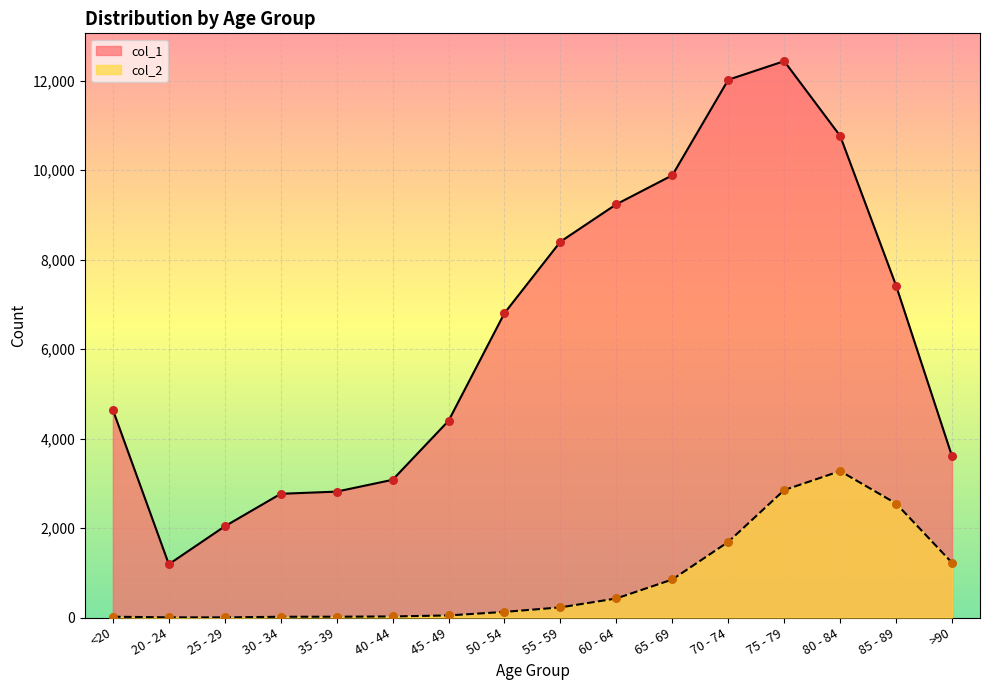

Which series contains the lowest Y value?

col_2